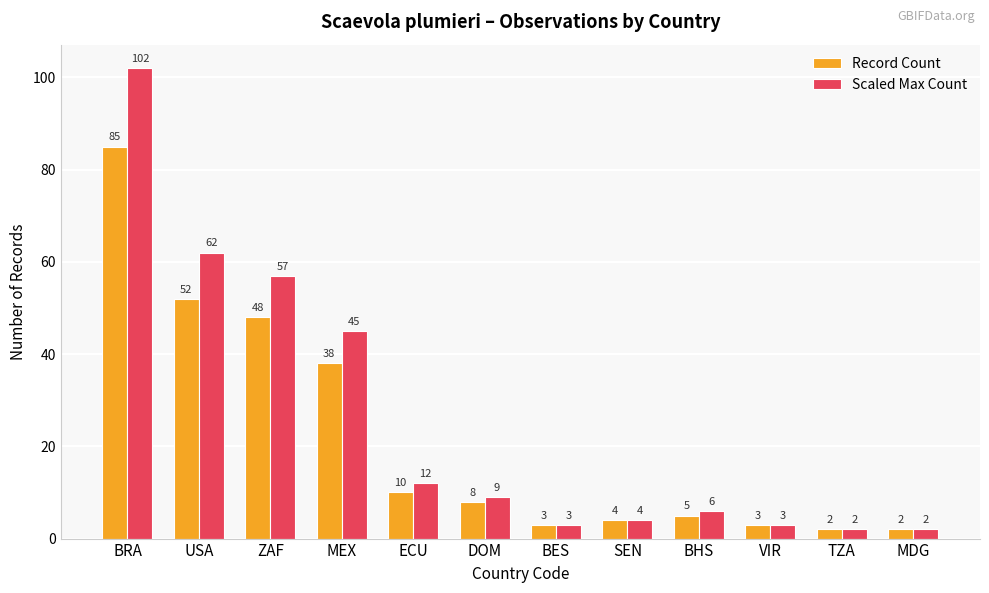

At how many categories does at least one series exceed 53?

3